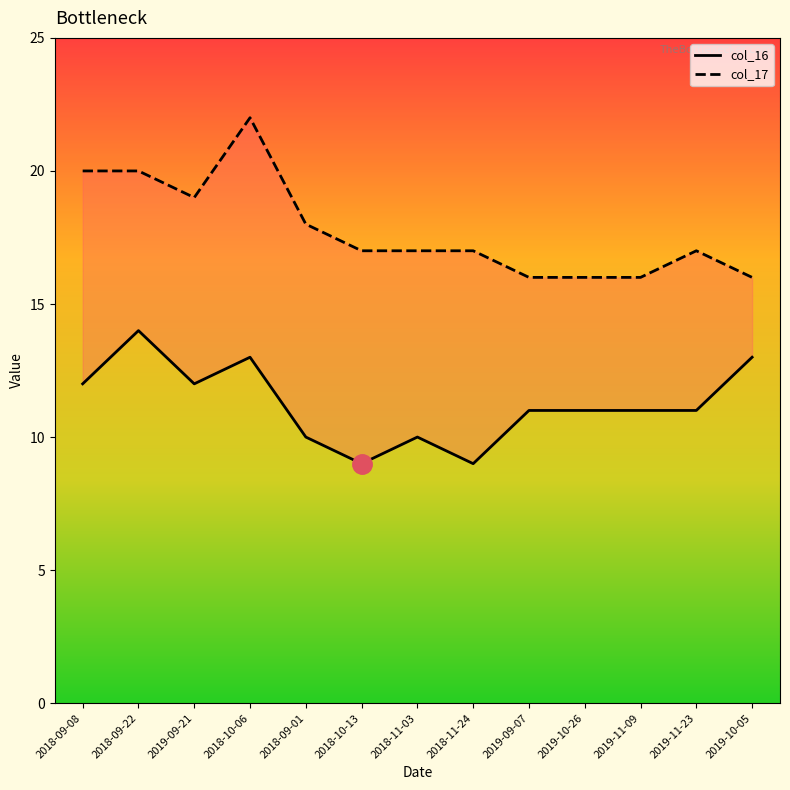

What is the average value of the col_16 series?

11